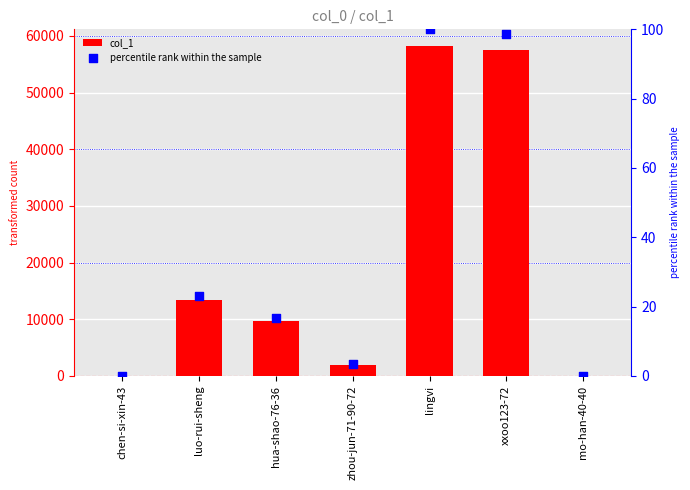

Which series has the largest total across all categories?

col_1